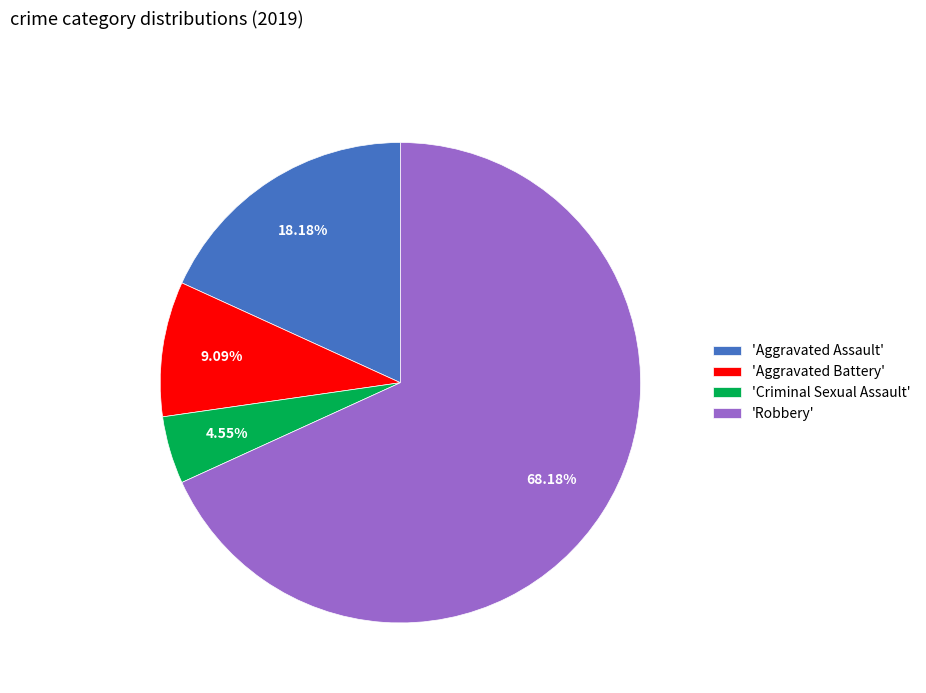

How many slices are in this pie chart?

4